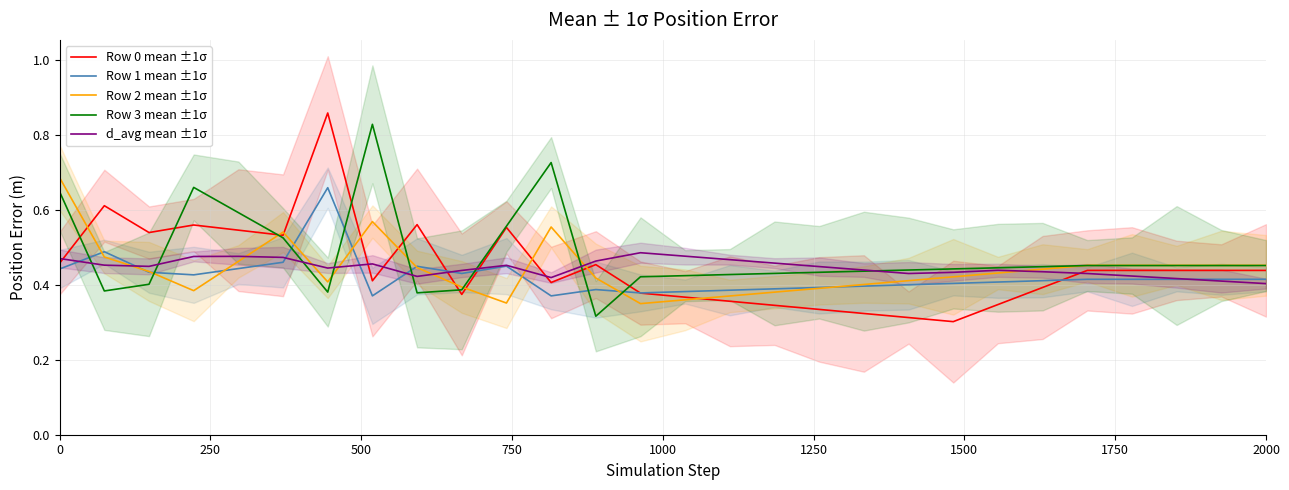

At how many categories does at least one series exceed 0?

28